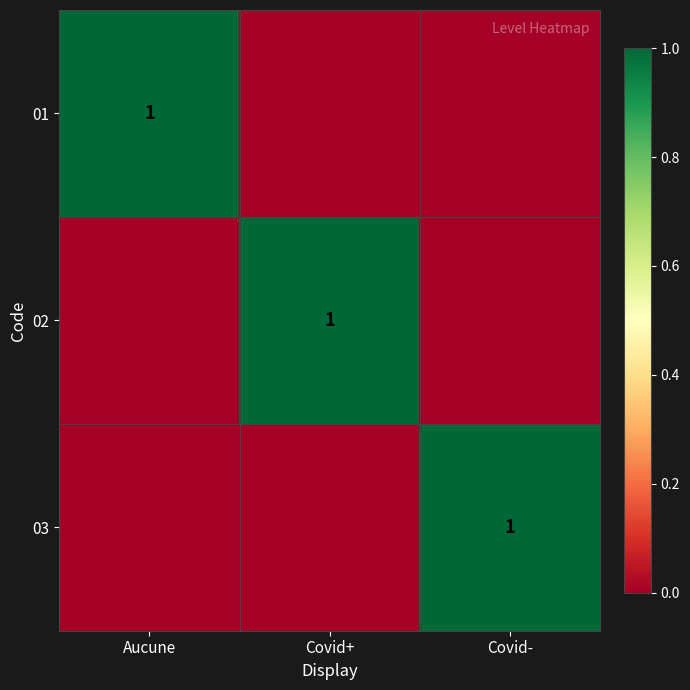

The 01 series shows 1 at Aucune. True or false?

True